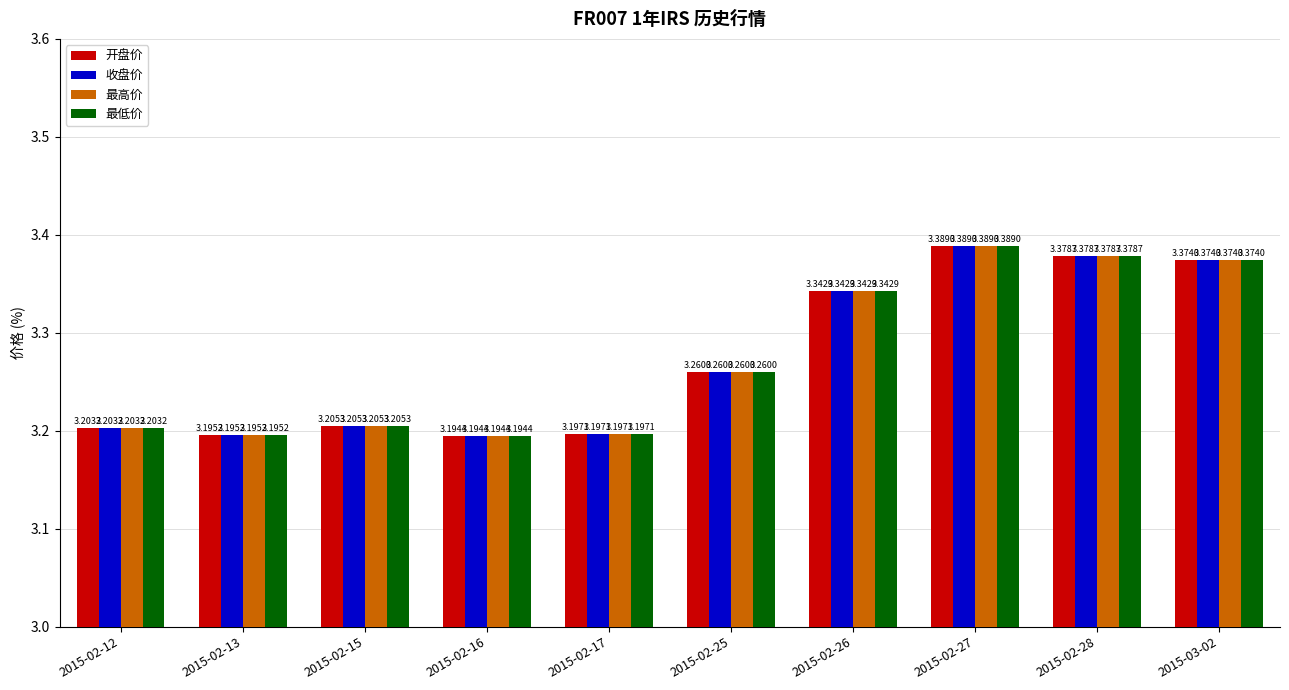

What is the label of the 2nd bar from the right?

2015-02-28